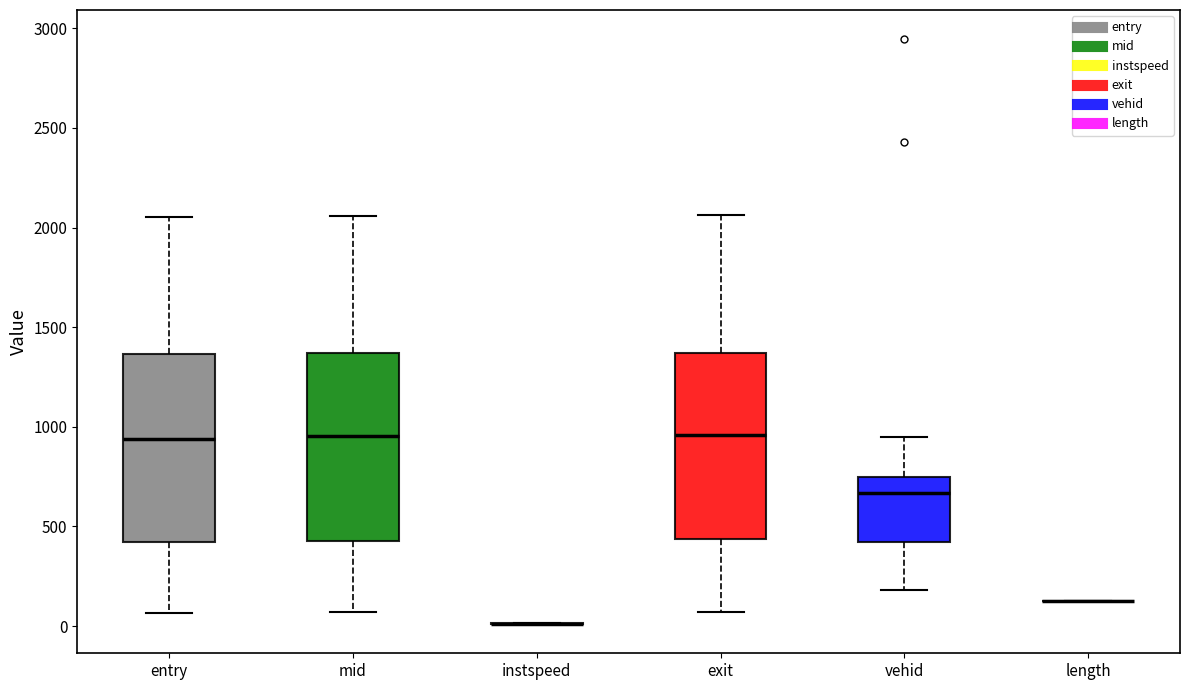

Reading left to right, transcribe this box plot: for each box, give where its median line is, the range the box spans, and where its two whiskers end, as read against the y-axis. The values are not printed on the chart, so give them approximately, as read against the axis.

entry: median 950, box 400 to 1350, whiskers 50 to 2050
mid: median 950, box 450 to 1350, whiskers 50 to 2050
instspeed: box collapsed to a line at 0, whiskers 0 to 0
exit: median 950, box 450 to 1350, whiskers 50 to 2050
vehid: median 650, box 400 to 750, whiskers 200 to 950
length: box collapsed to a line at 150, whiskers 150 to 150